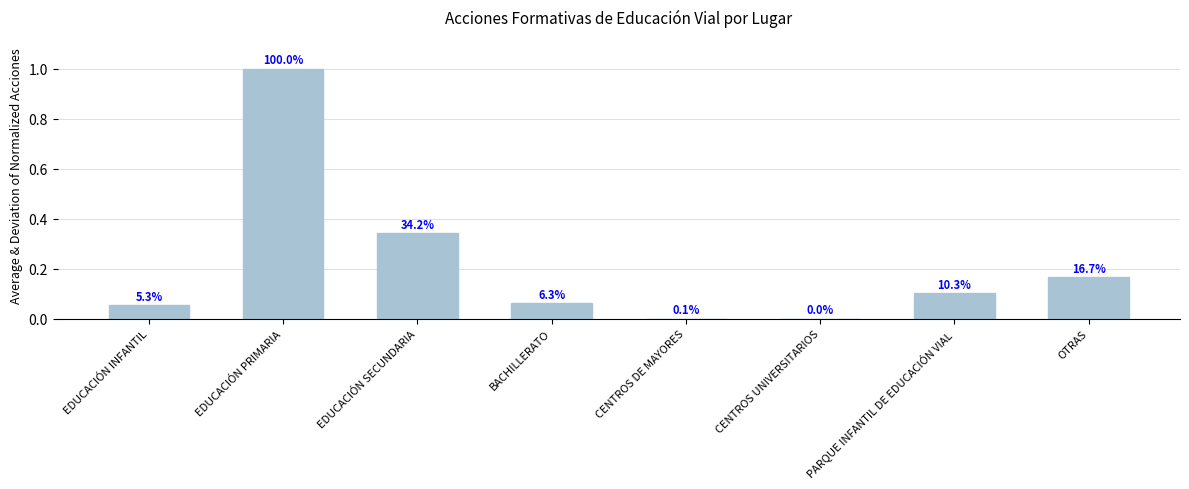

What is the sum of all values?

1.7